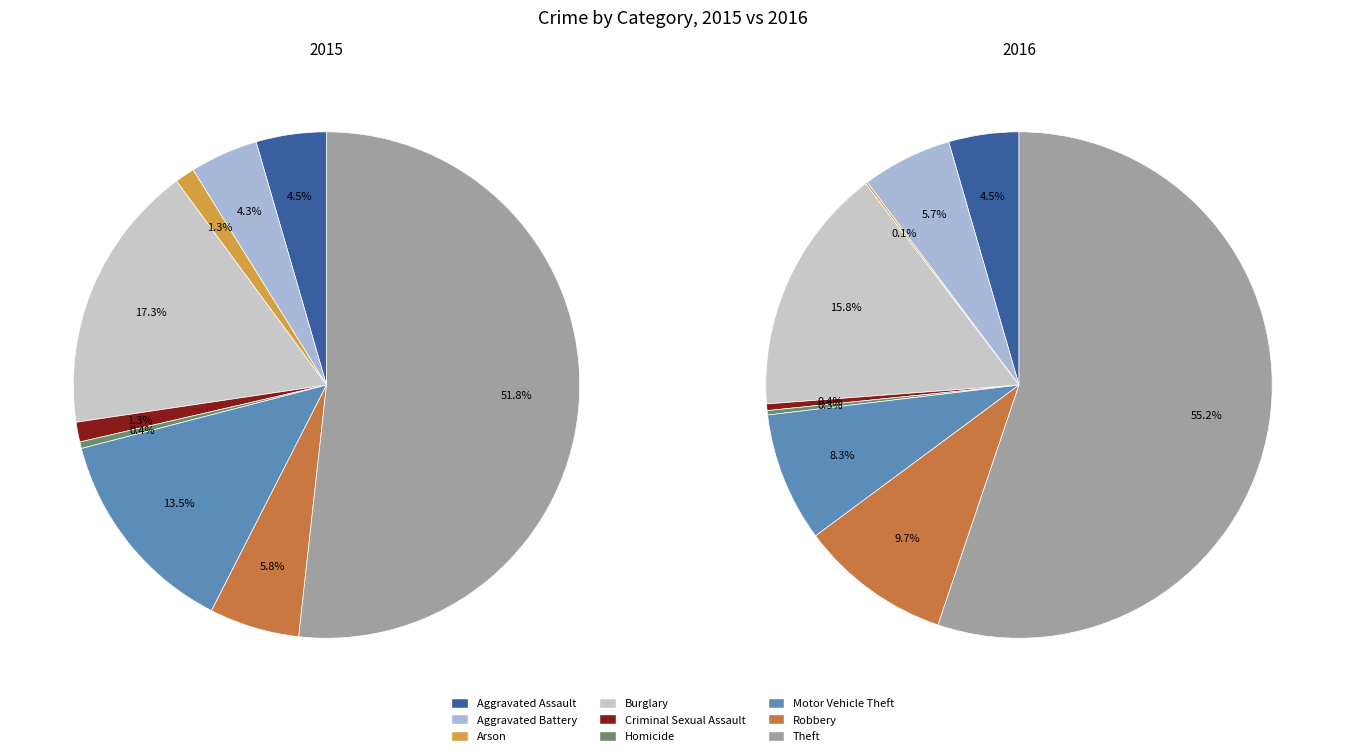

What is the largest slice in the pie chart?

Theft